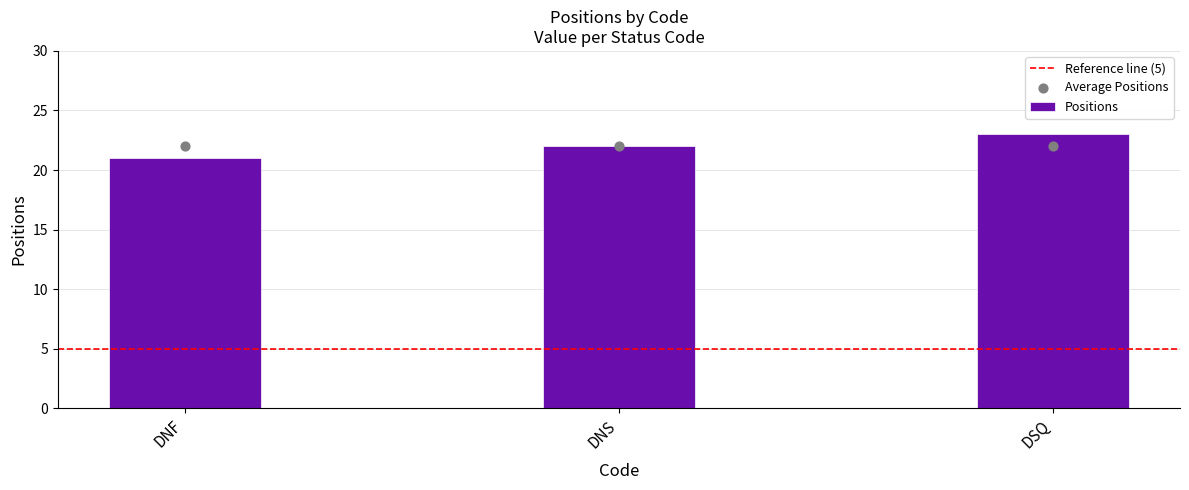

Between DNF and DSQ, which is larger?

DSQ